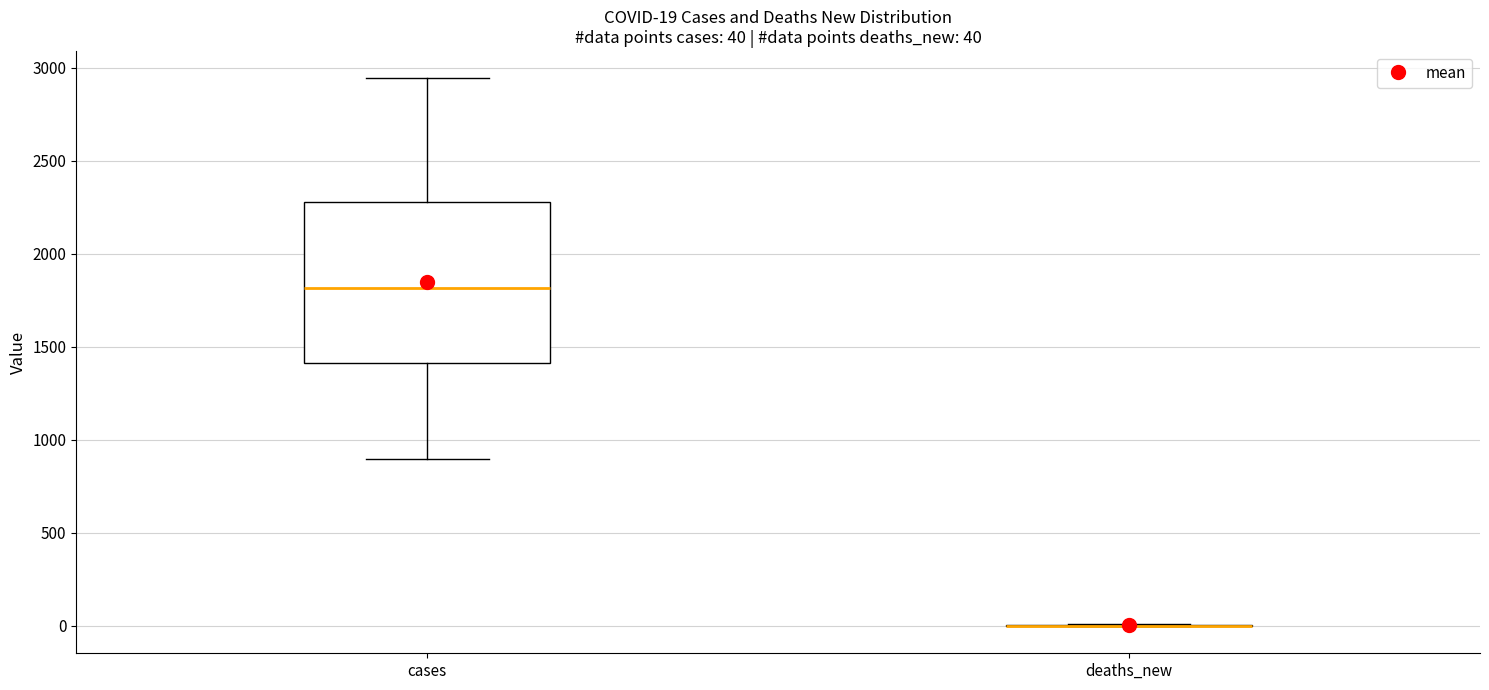

Comparing the boxes themselves (not the whiskers), which one is the tallest?

cases